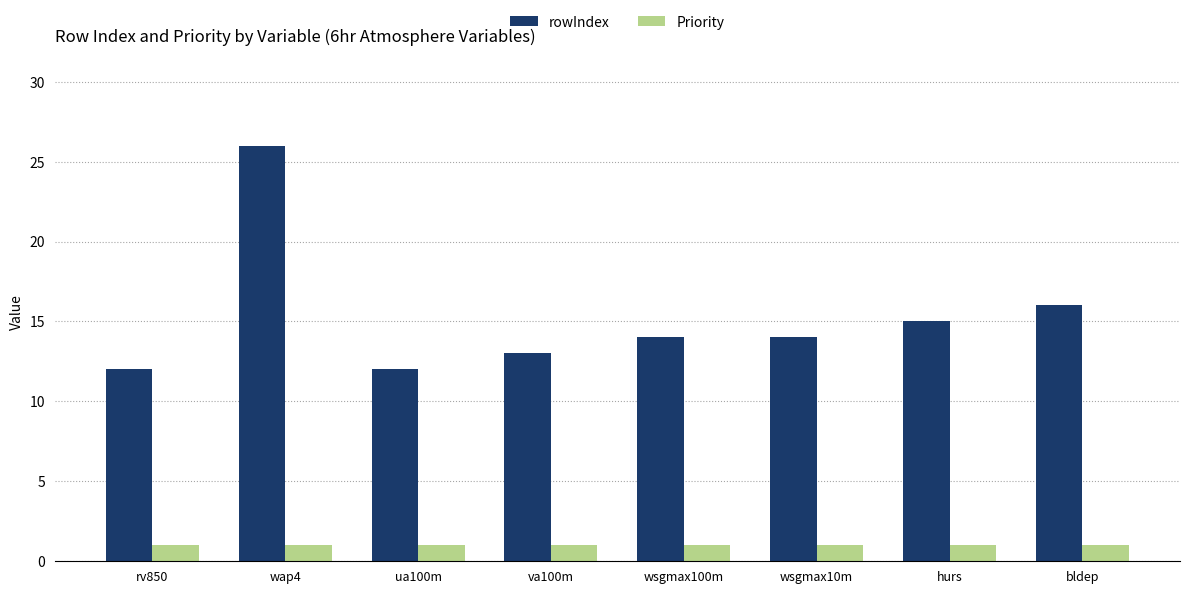

What is the approximate value of Priority at rv850?

1